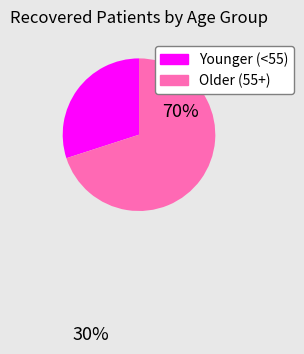

How many segments does this pie chart have?

2